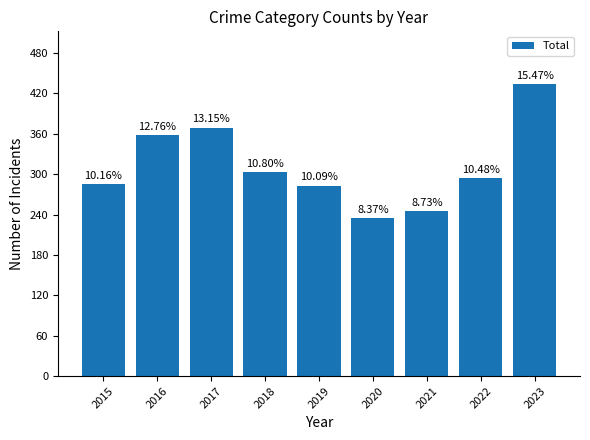

Reading left to right, extract all data points from this chart.

2015=285	2016=358	2017=369	2018=303	2019=283	2020=235	2021=245	2022=294	2023=434